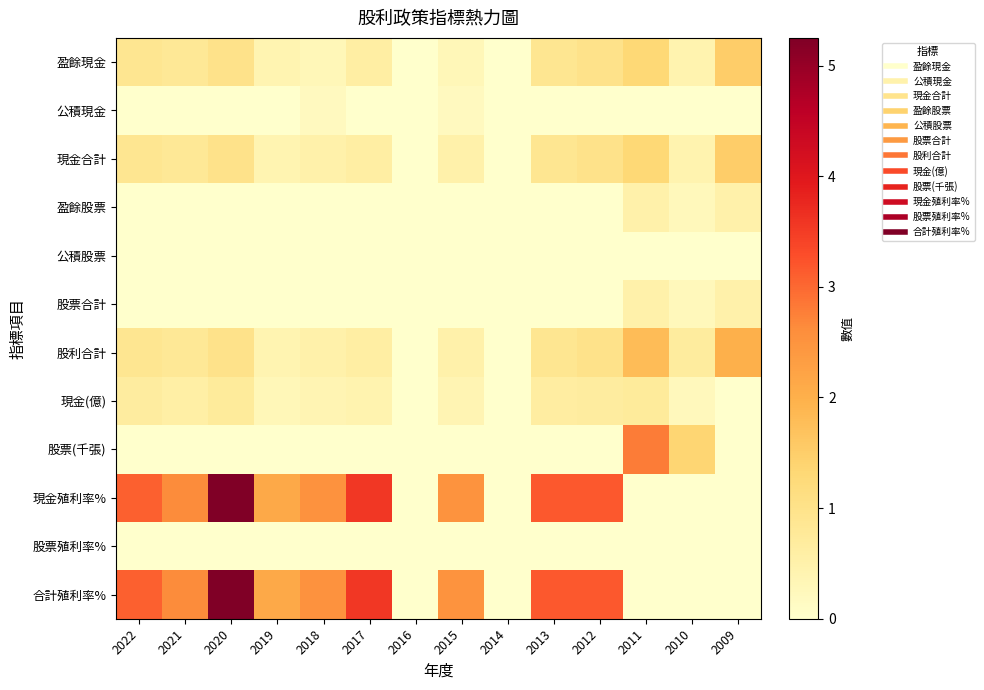

Between 2016 and 2011, which is larger?

2011